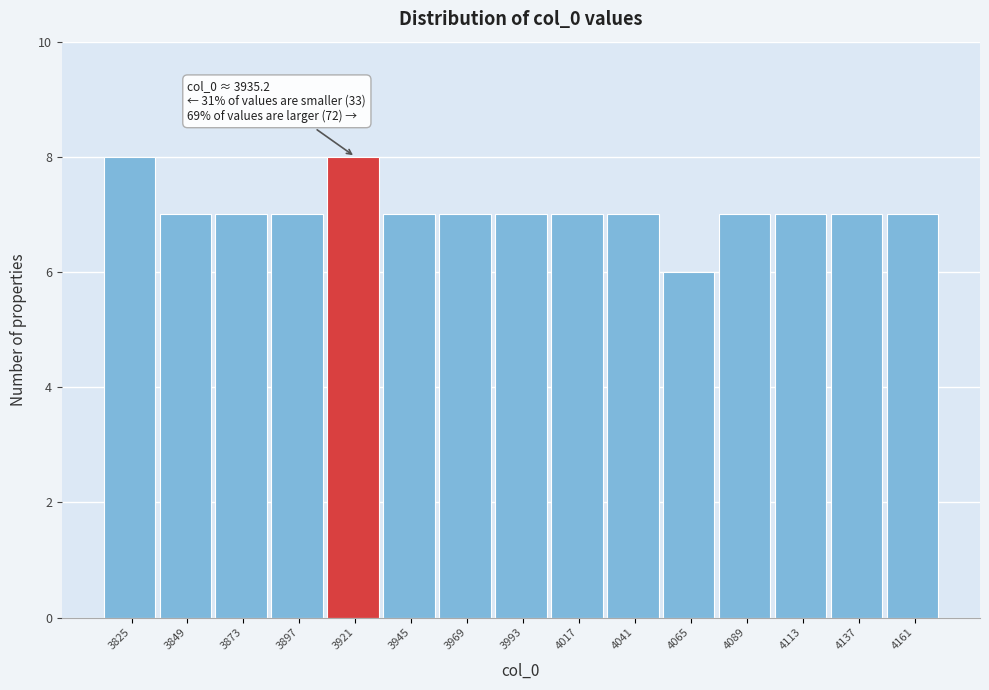

Reading right to left, extract all data points from this chart.

4161=7	4137=7	4113=7	4089=7	4065=6	4041=7	4017=7	3993=7	3969=7	3945=7	3921=8	3897=7	3873=7	3849=7	3825=8